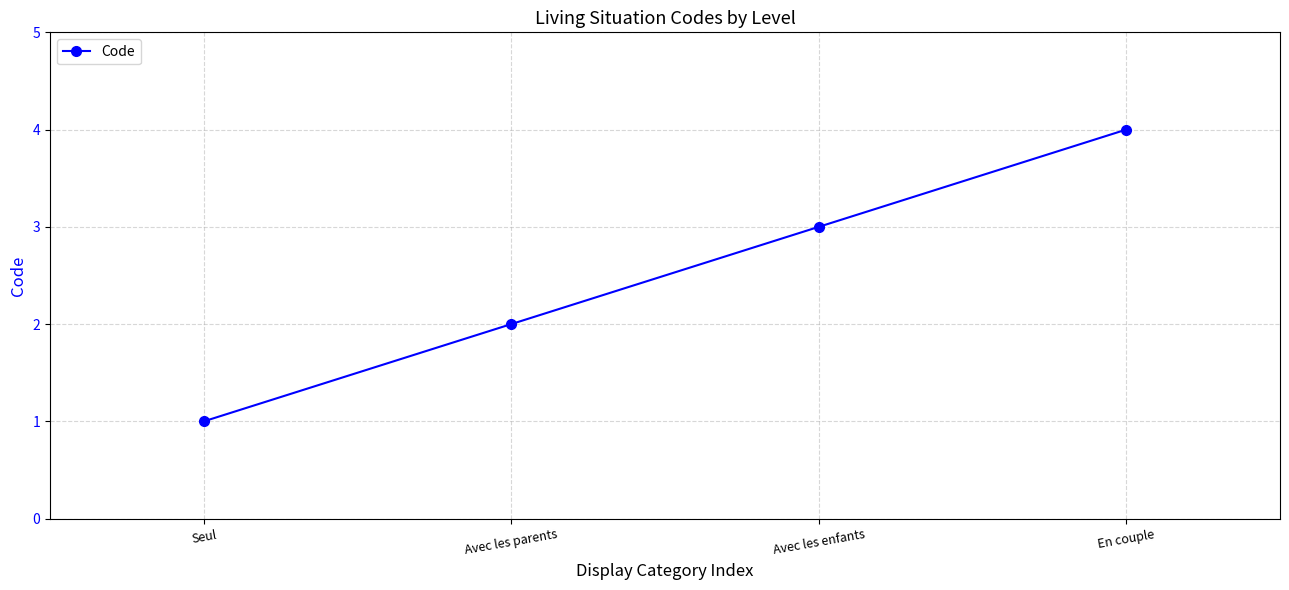

What is the greatest value displayed?

4